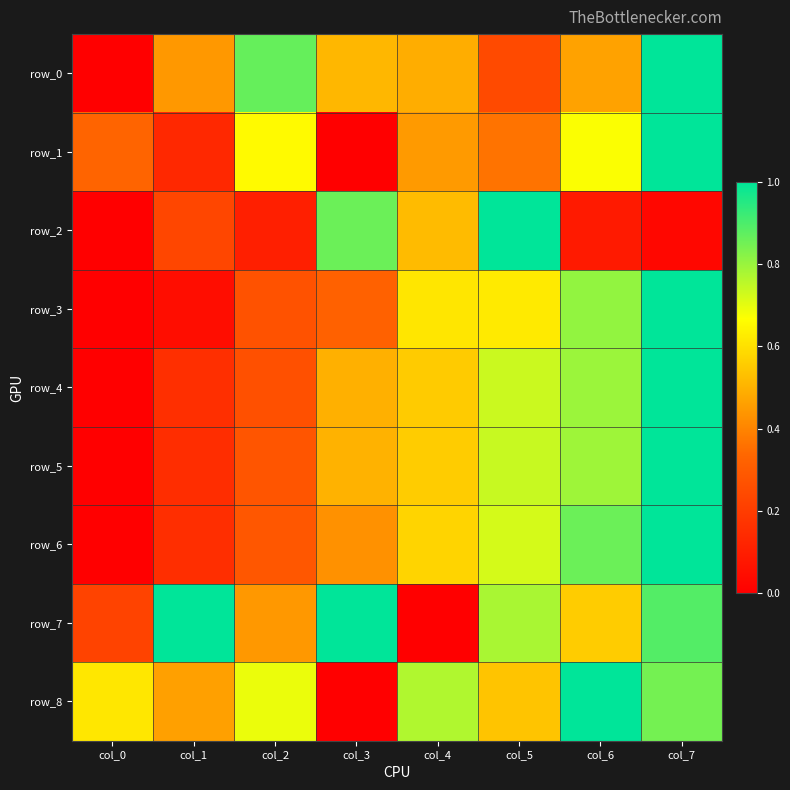

Between col_5 and col_4, which is larger?

col_4